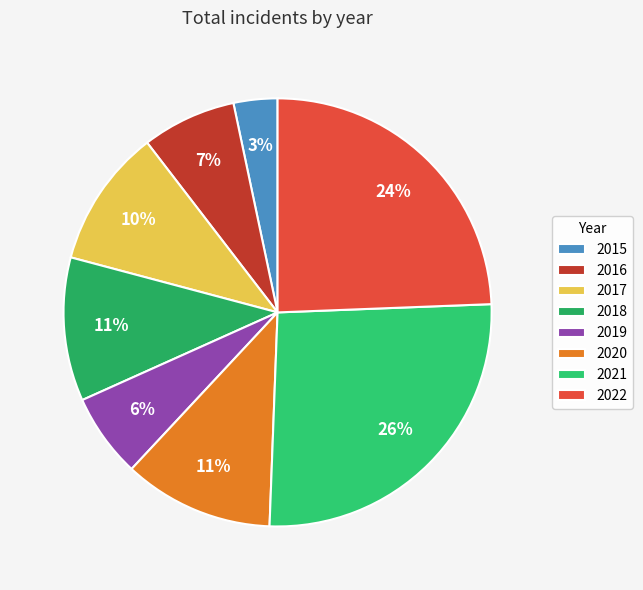

Is there a majority slice in this chart?

No